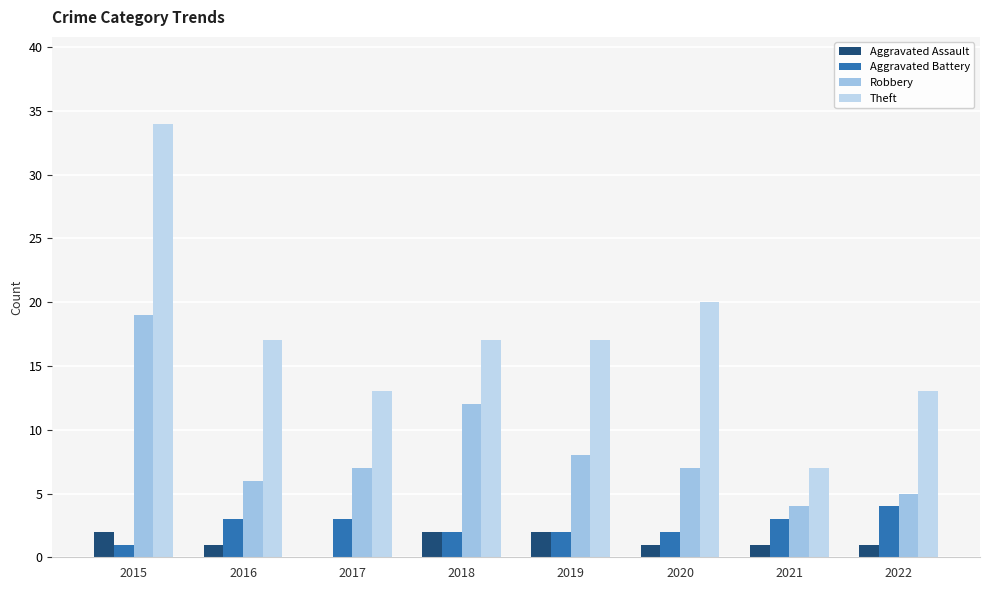

At which category does the chart reach its peak across all series?

2015